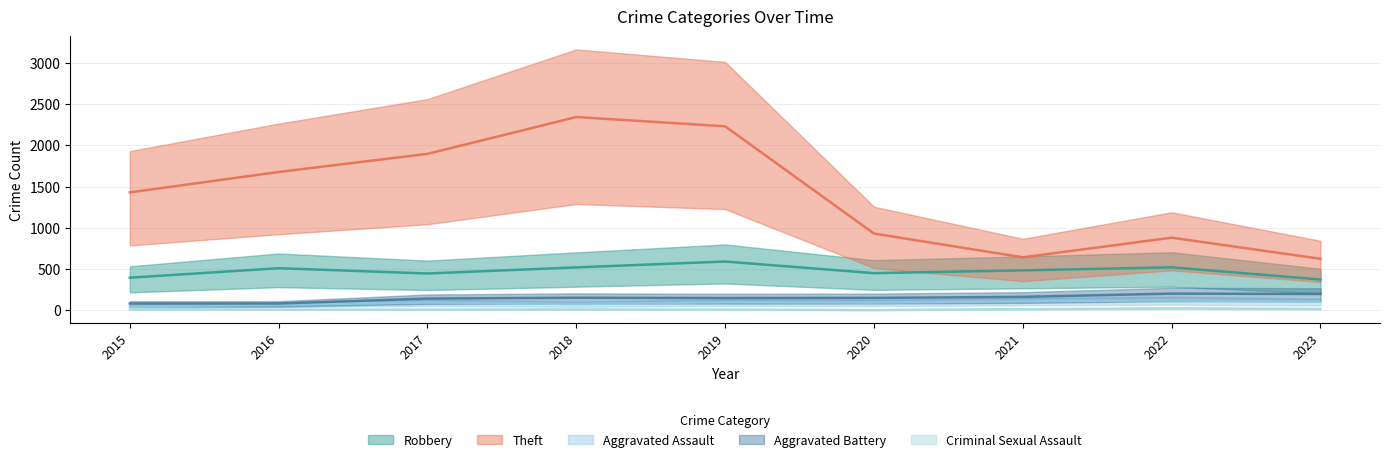

Reading left to right, transcribe all the data shown in this chart.

Robbery: 2015=395	2016=510	2017=446	2018=520	2019=591	2020=450	2021=484	2022=521	2023=373
Theft: 2015=1429	2016=1676	2017=1896	2018=2342	2019=2230	2020=930	2021=642	2022=880	2023=624
Aggravated Assault: 2015=46	2016=71	2017=95	2018=77	2019=98	2020=94	2021=110	2022=121	2023=104
Aggravated Battery: 2015=82	2016=82	2017=142	2018=152	2019=148	2020=150	2021=163	2022=202	2023=198
Criminal Sexual Assault: 2015=12	2016=8	2017=8	2018=11	2019=8	2020=3	2021=14	2022=24	2023=17